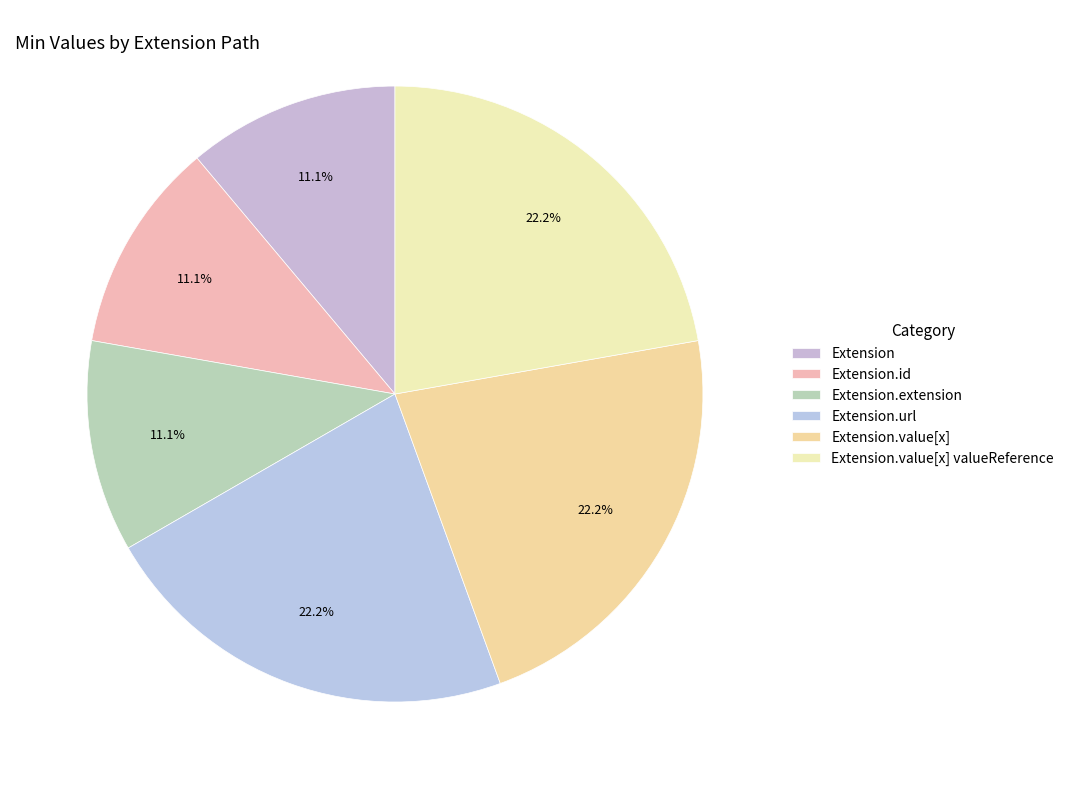

Is the sum of Extension.id and Extension.value[x] valueReference greater than half?

No